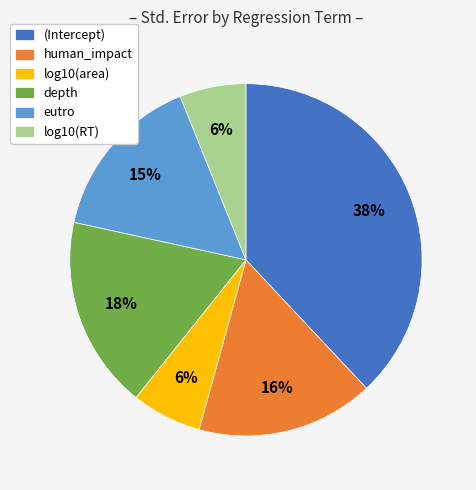

Which slice is the largest?

(Intercept)